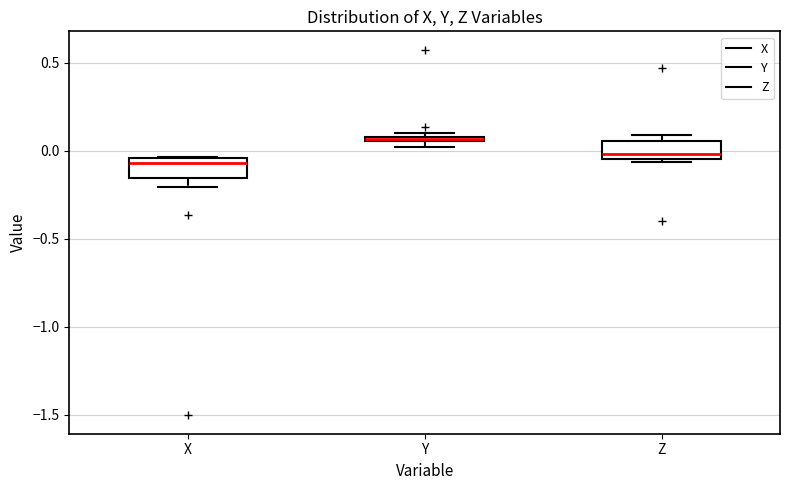

Where does the median line of the box for Z sit on the y-axis? The values are not printed on the chart, so give them approximately, as read against the axis.

0.00